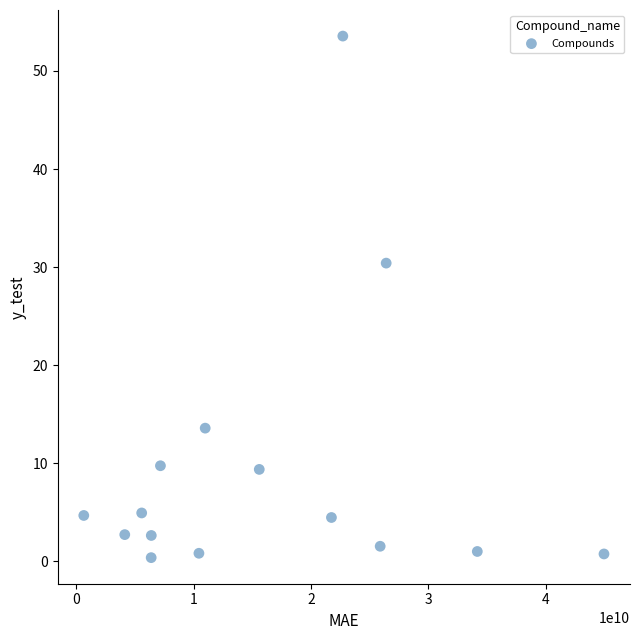

What Y value in the scatter plot is closest to 26?

30.4